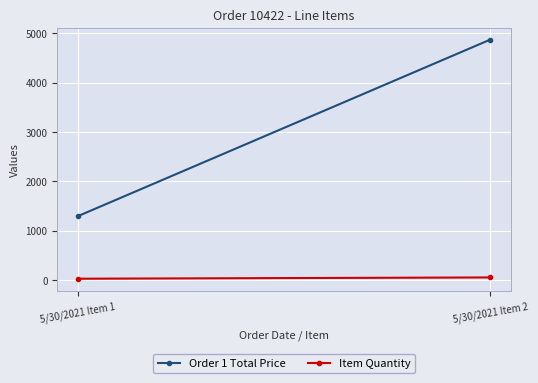

Reading left to right, transcribe all the data shown in this chart.

Order 1 Total Price: 5/30/2021 Item 1=1293.8	5/30/2021 Item 2=4873.1
Item Quantity: 5/30/2021 Item 1=25.0	5/30/2021 Item 2=51.0